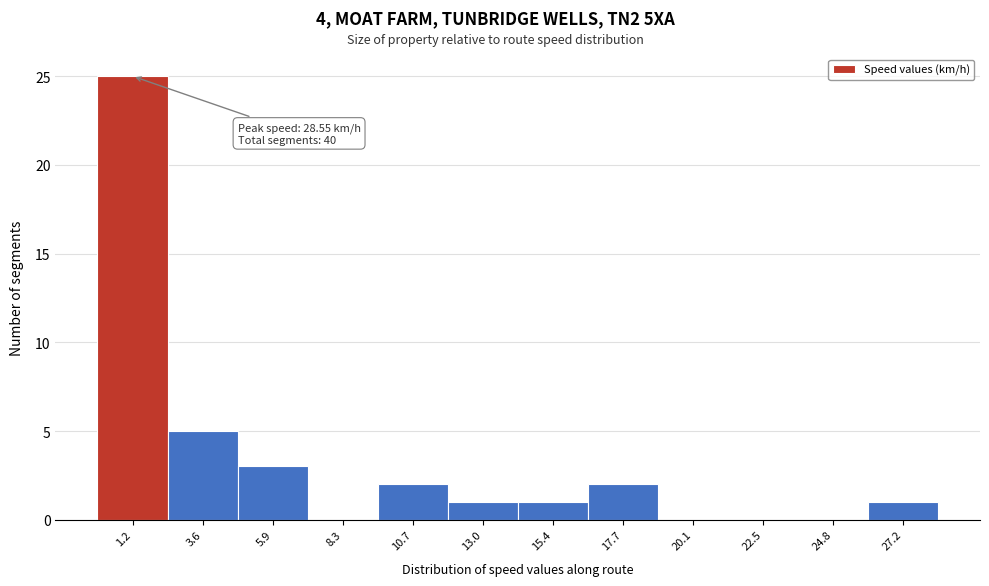

Reading left to right, list all the values displayed in this chart.

1.2=25	3.6=5	5.9=3	8.3=0	10.7=2	13.0=1	15.4=1	17.7=2	20.1=0	22.5=0	24.8=0	27.2=1